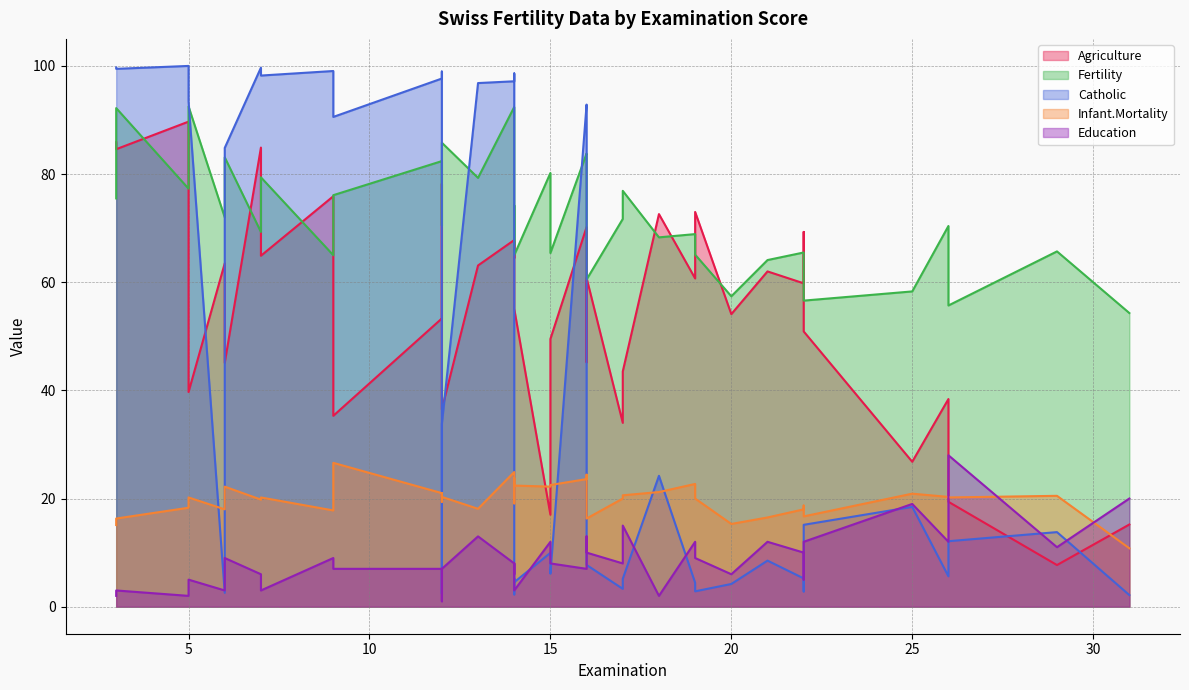

Does the chart have visible grid lines?

Yes